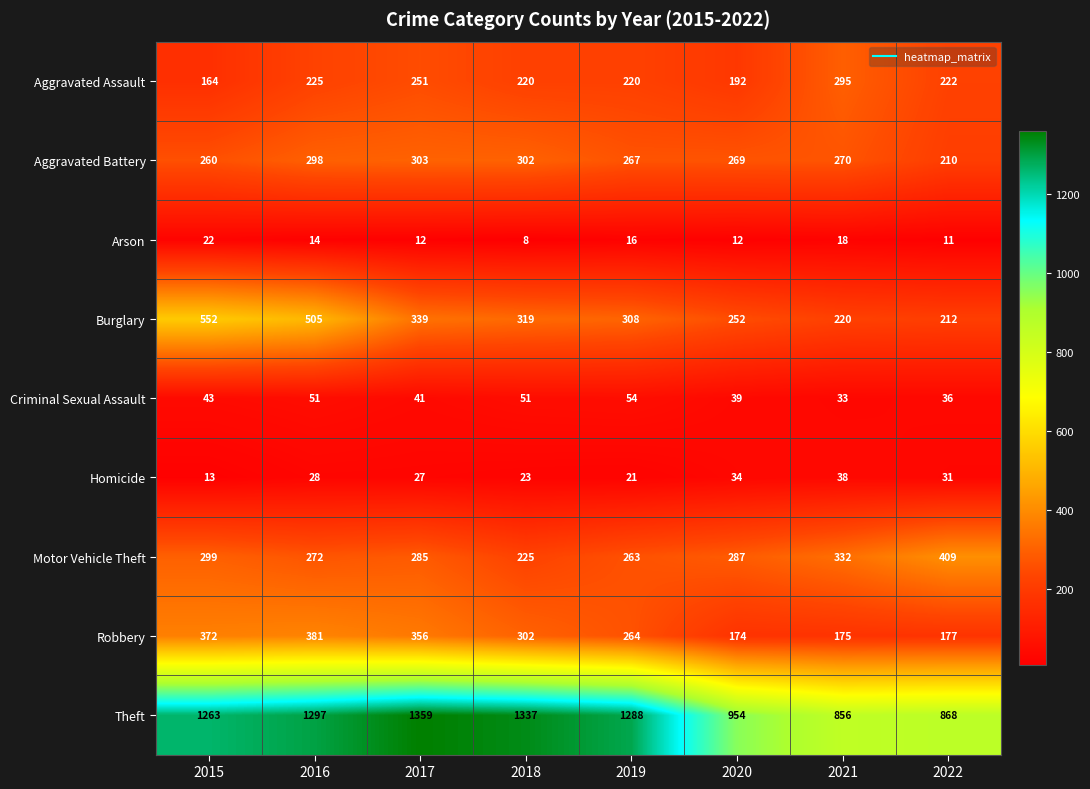

What is the difference between the maximum and minimum values in the Aggravated Battery series?

93